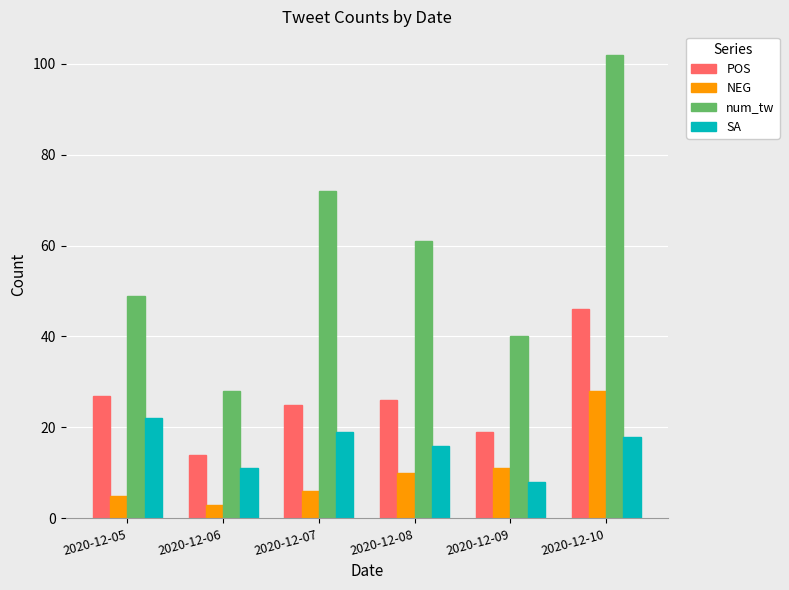

True or false: num_tw has a value of 40 at 2020-12-09.

True